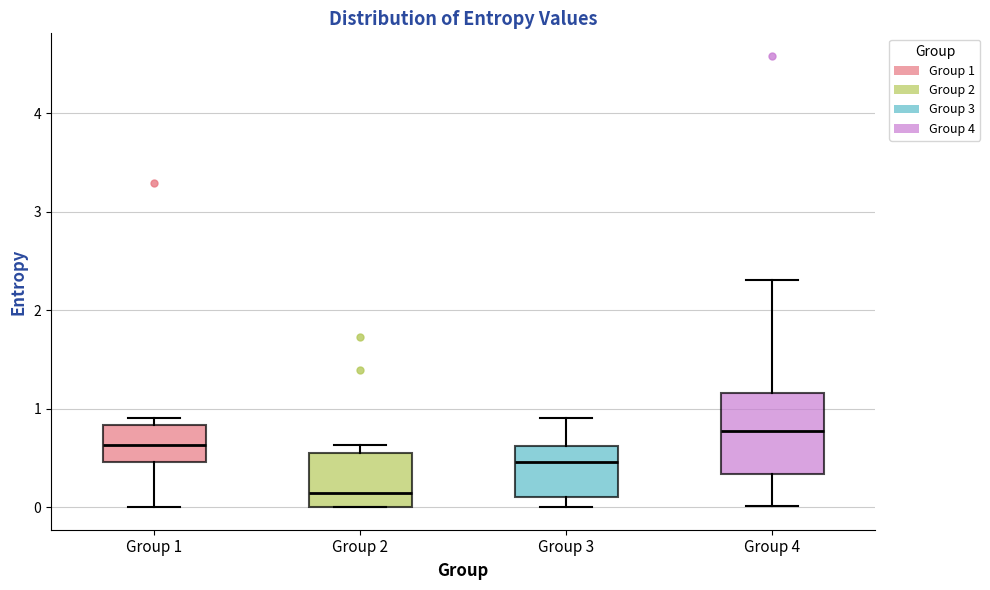

Where is the lower edge of the box for Group 2 on the y-axis? The values are not printed on the chart, so give them approximately, as read against the axis.

0.0